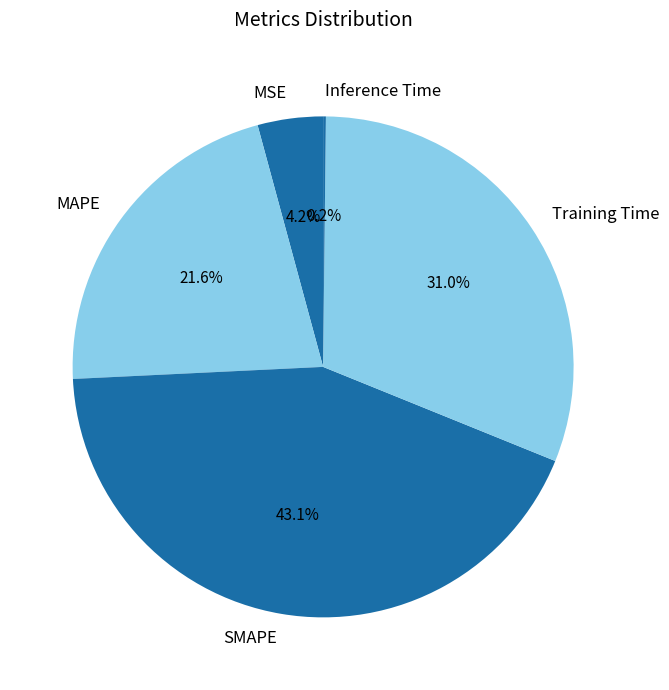

Is there any slice that represents more than half of the pie?

No